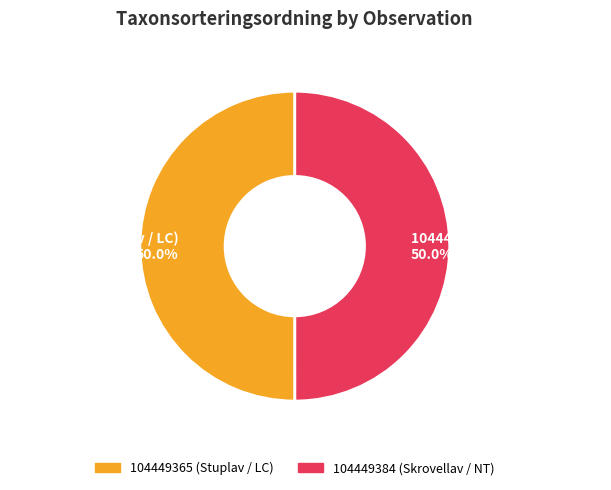

Is the sum of 104449365 (Stuplav / LC) 50.0% and 104449384 (Skrovellav / NT) 50.0% greater than half?

Yes